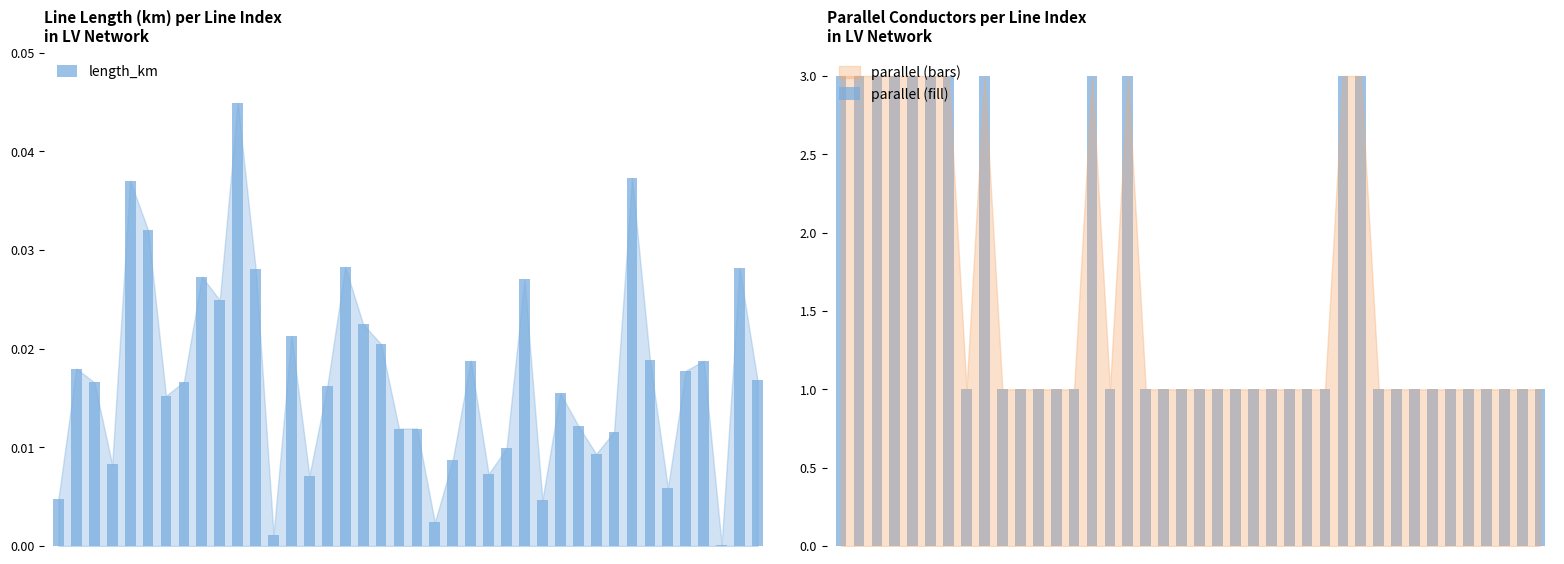

What are all the series names shown in the legend?

length_km, parallel